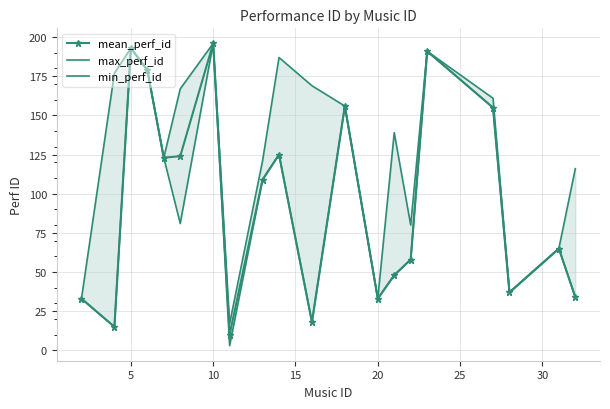

The value of mean_perf_id at 20 is 15. True or false?

False